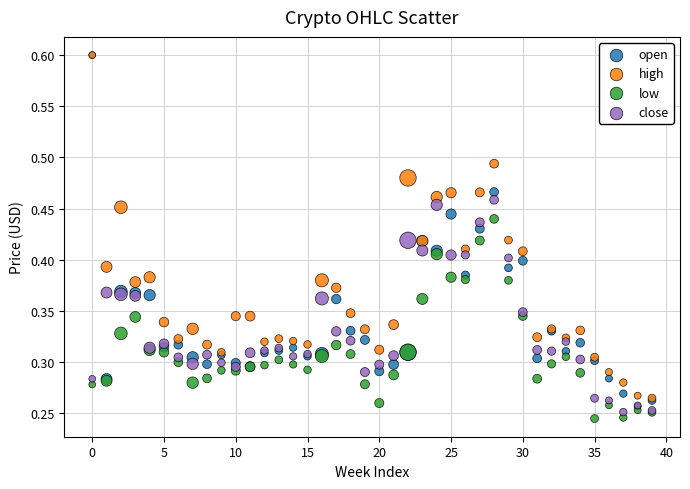

Which series has the largest Y range (max minus min)?

open